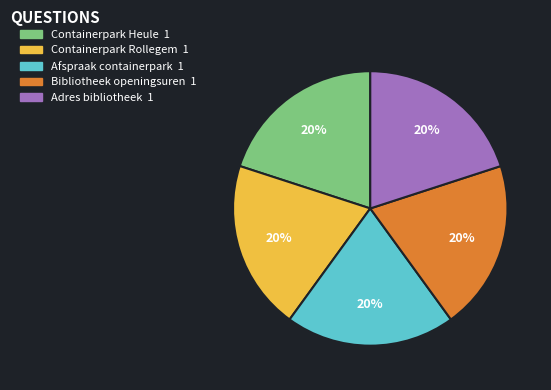

To the nearest percent, what is the difference between the Bibliotheek openingsuren and Containerpark Heule slice percentages?

0%